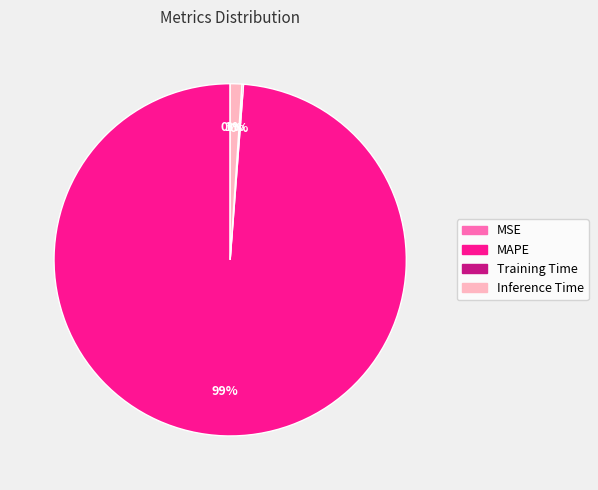

Is there any slice that represents more than half of the pie?

Yes